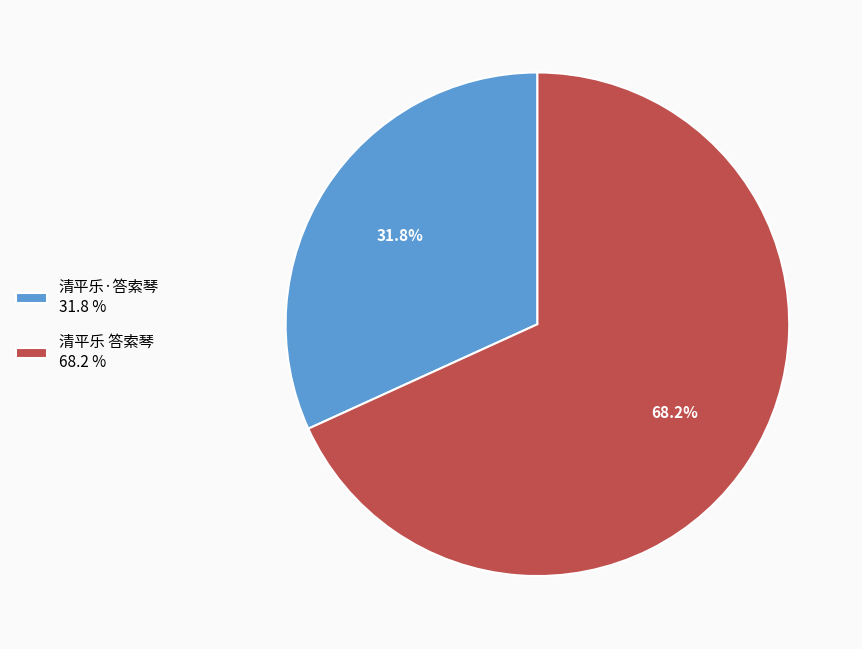

Is the sum of 清平乐 答索琴 and 清平乐·答索琴 greater than half?

Yes